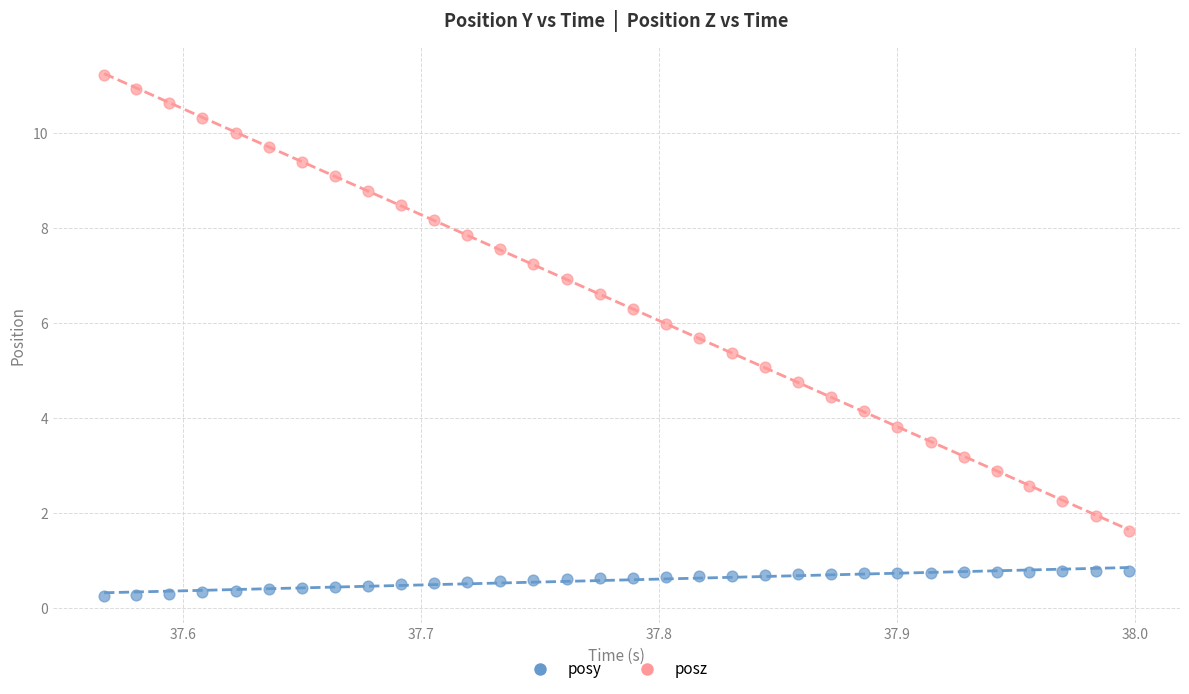

What are all the series names shown in the legend?

posy, posz